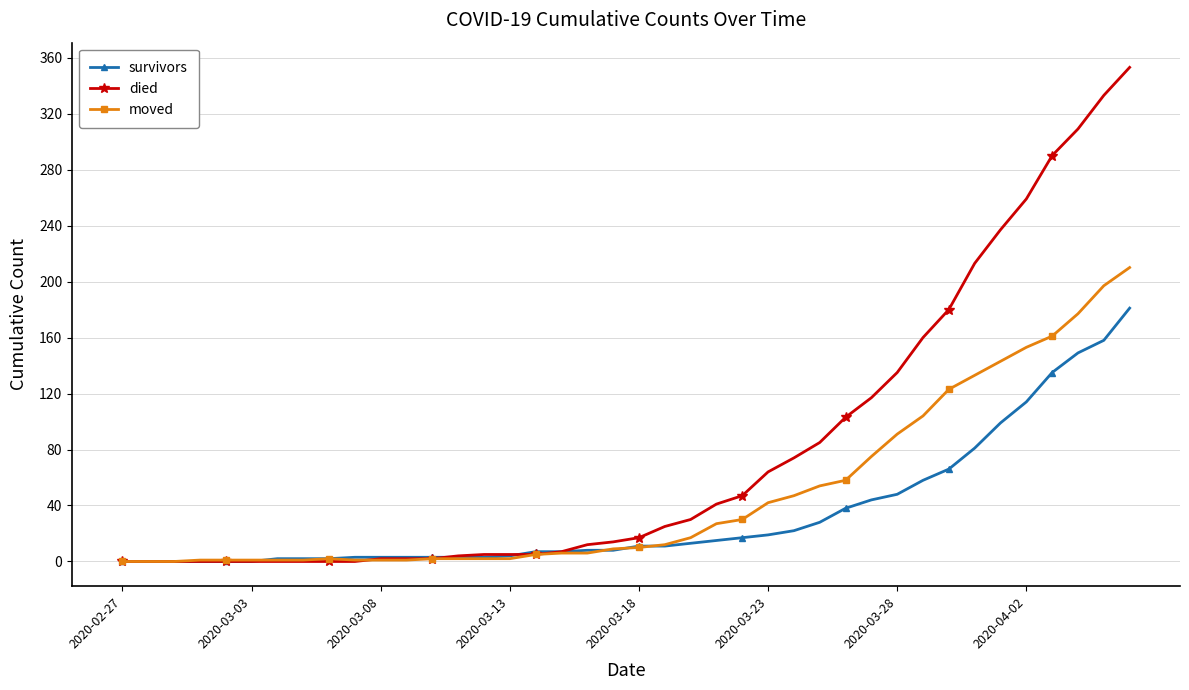

Which series has the largest total across all categories?

died